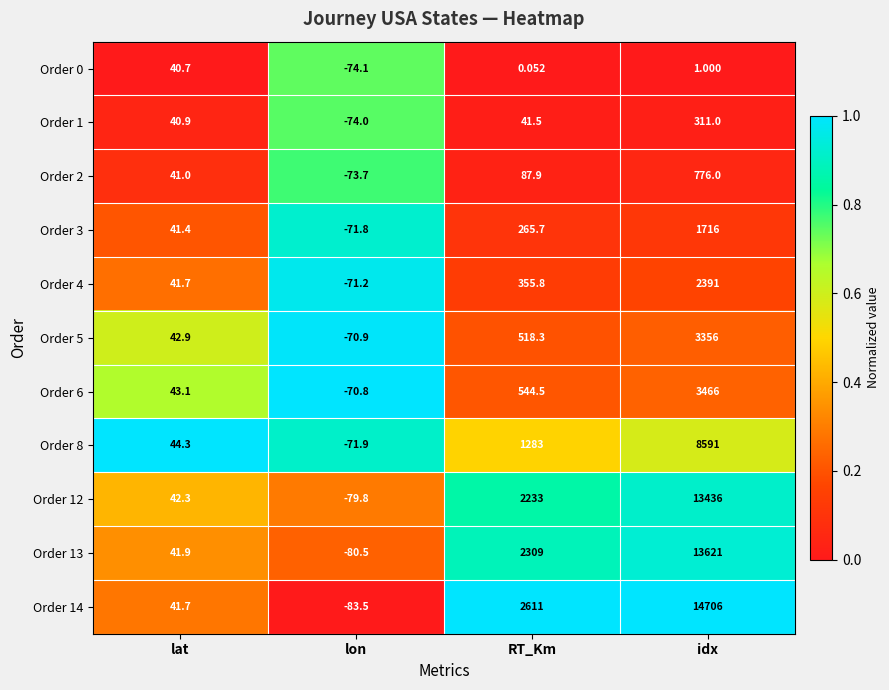

At which category is the sum across all series the highest?

idx